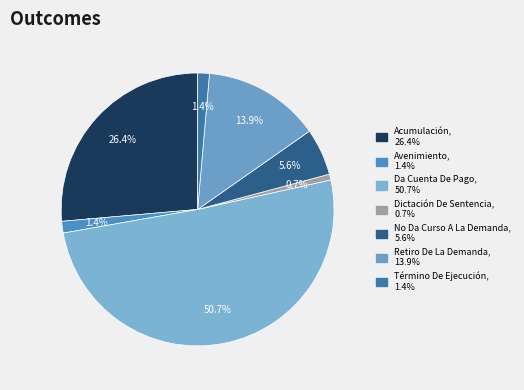

Which category has the biggest portion of the pie?

Da Cuenta De Pago